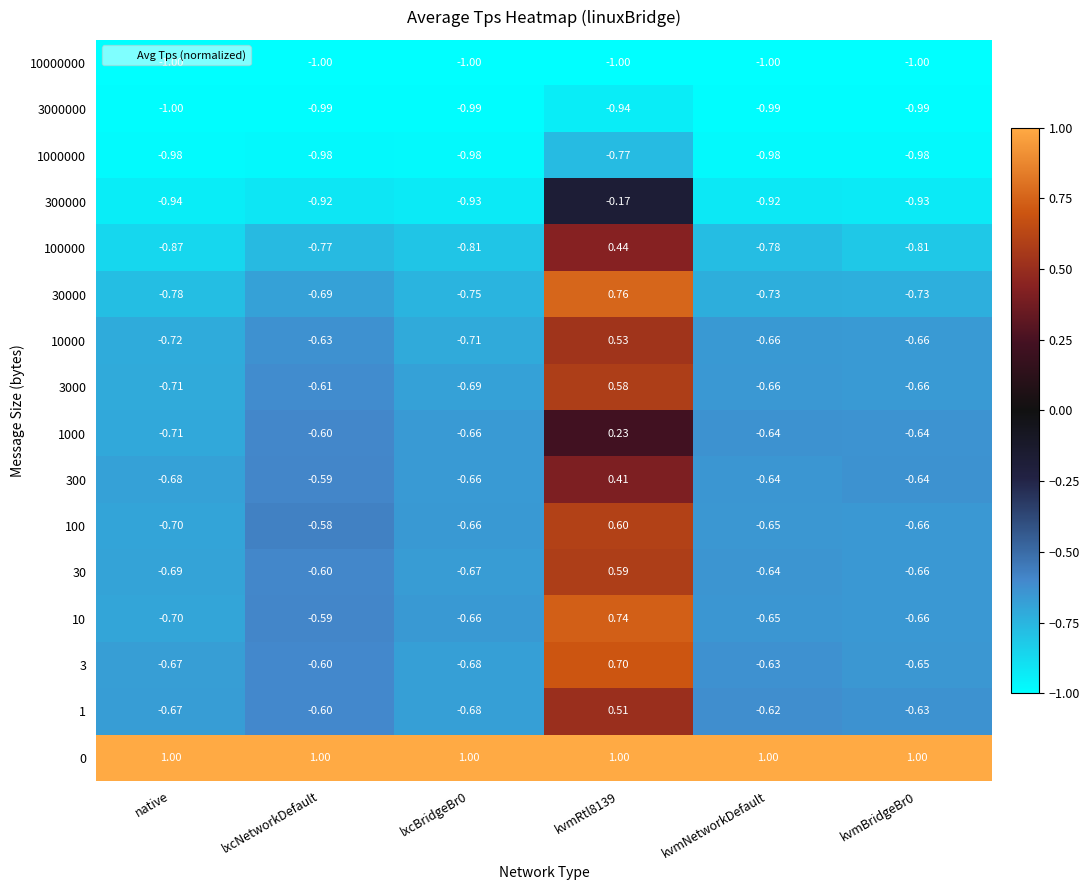

What is the smallest value displayed?

-1.0